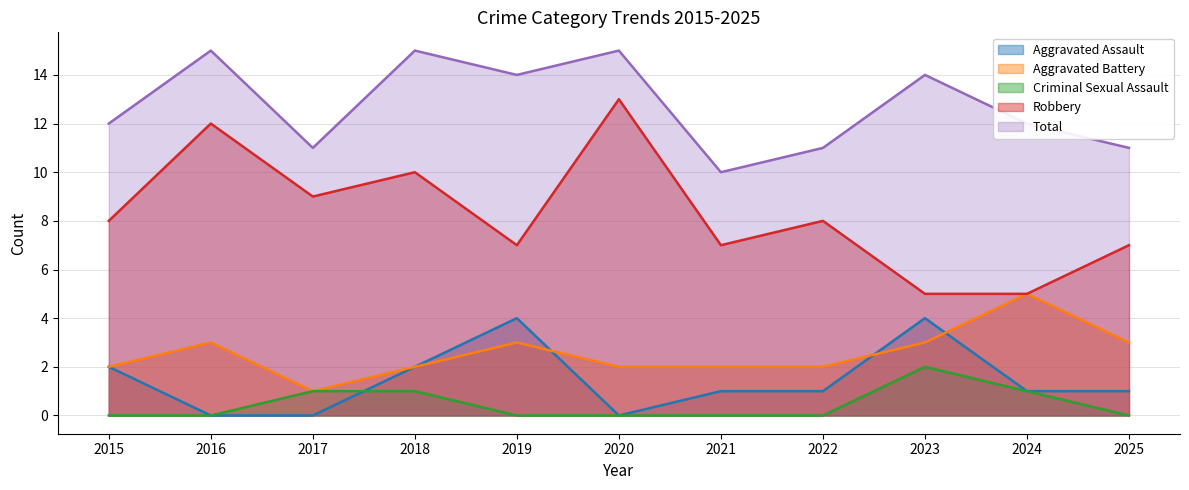

What are all the series names shown in the legend?

Aggravated Assault, Aggravated Battery, Criminal Sexual Assault, Robbery, Total